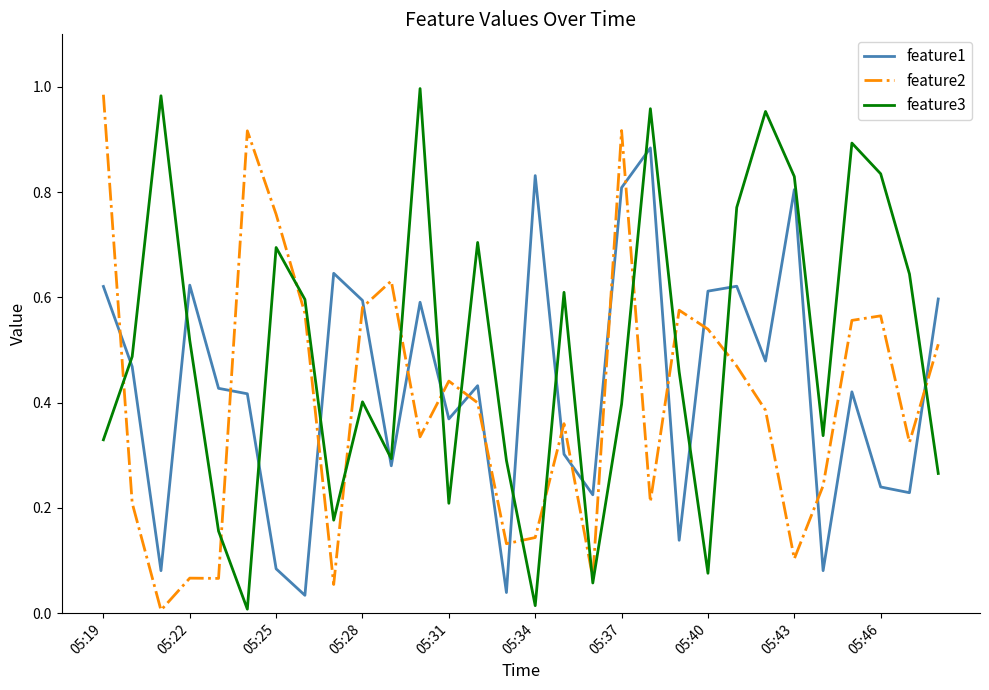

Which series has the largest total across all categories?

feature3